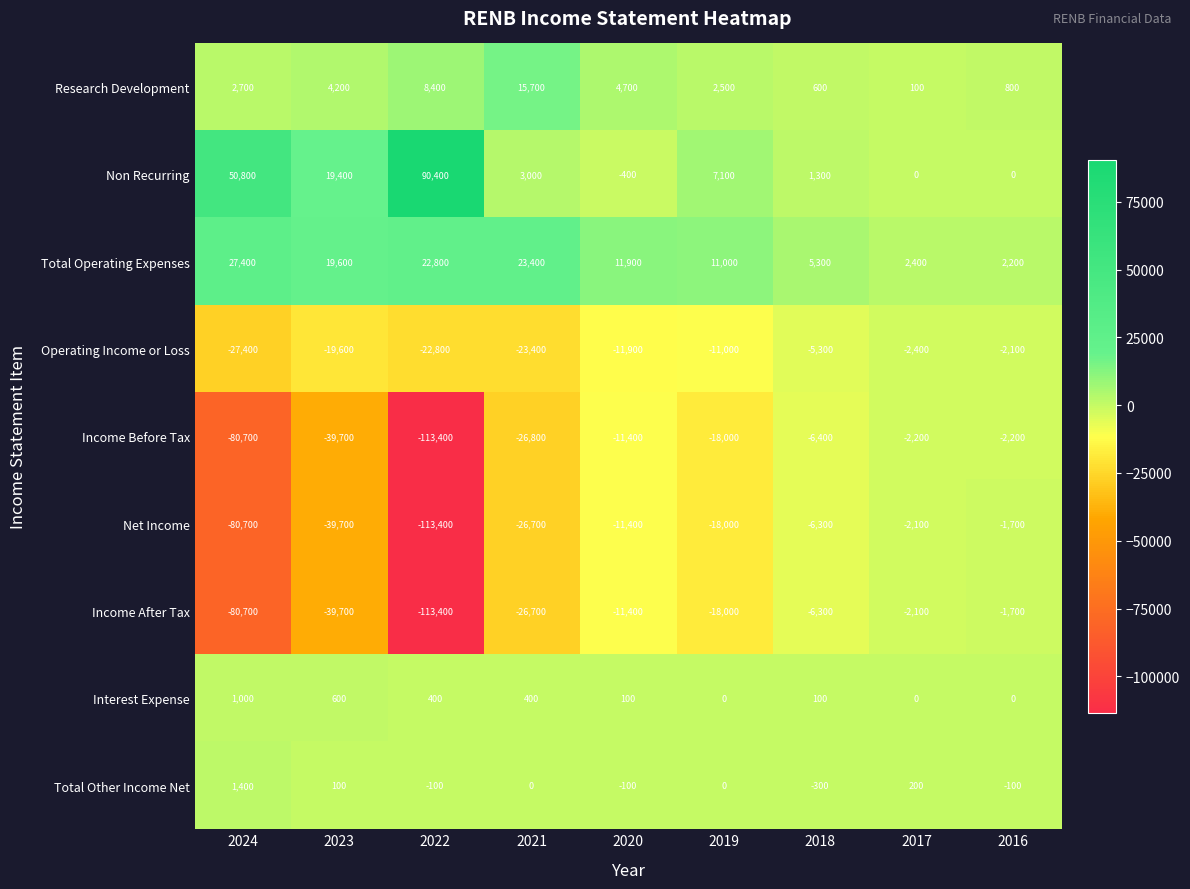

True or false: Interest Expense has a value of 100 at 2020.

True